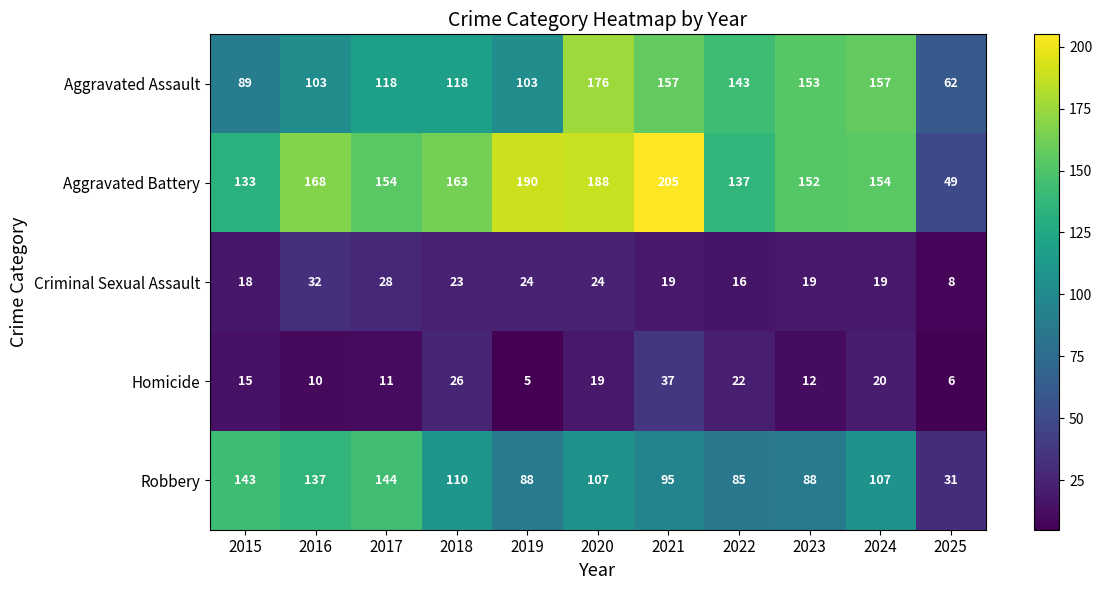

Rank the series by their maximum value, from lowest to highest.

Criminal Sexual Assault, Homicide, Robbery, Aggravated Assault, Aggravated Battery